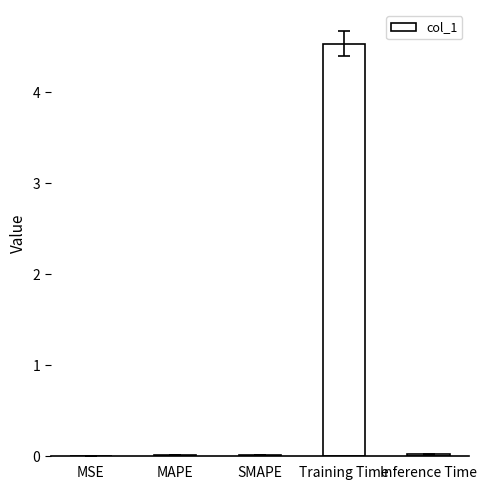

Are the bars horizontal?

No